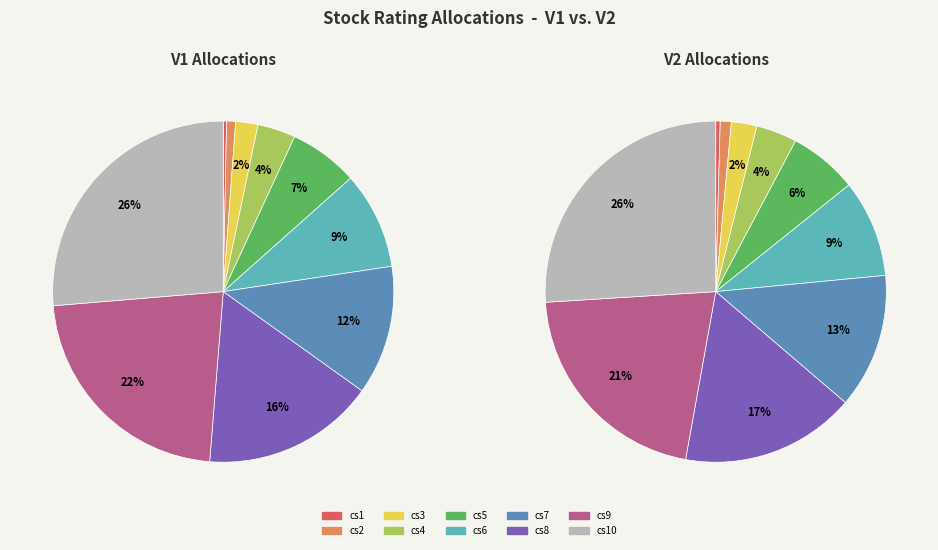

Combined, what portion of the pie is cs5 and cs10?

32.9%